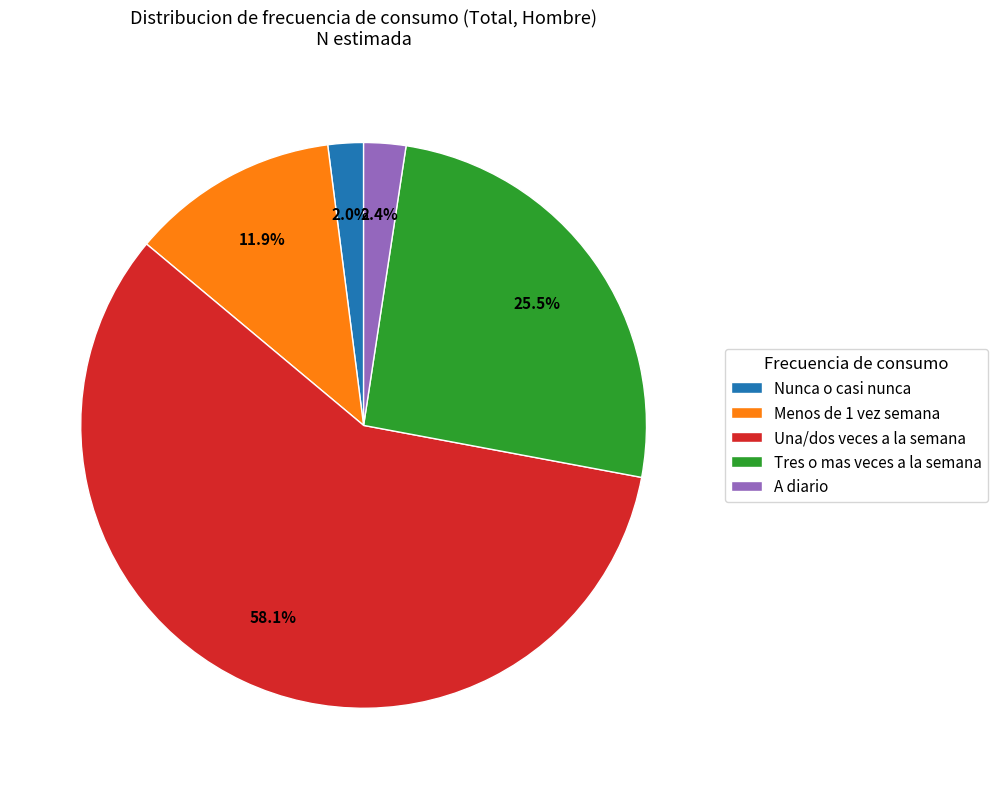

Which has a higher value, A diario or Una/dos veces a la semana?

Una/dos veces a la semana